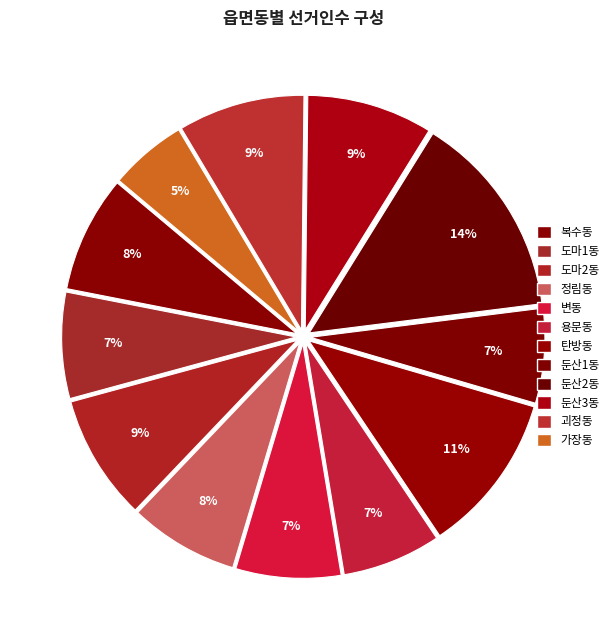

Count the number of slices in the pie.

12